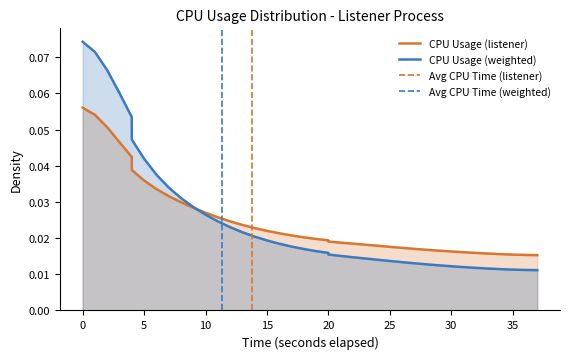

How many values are between 0 and 1?

40